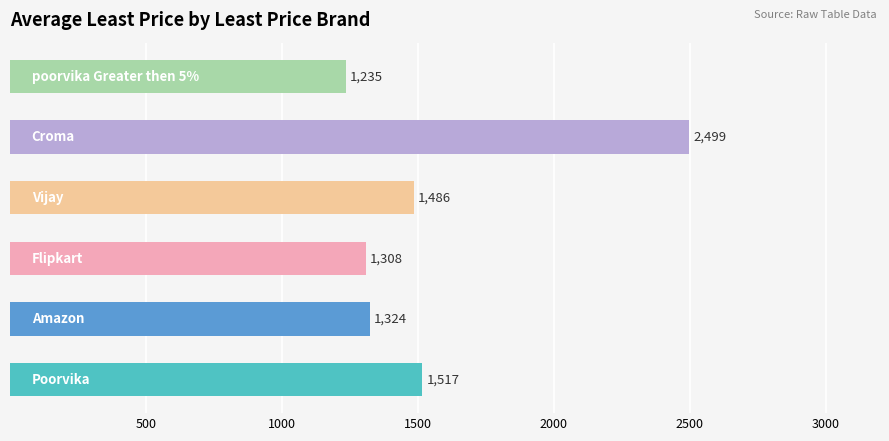

What is the average value?

1562